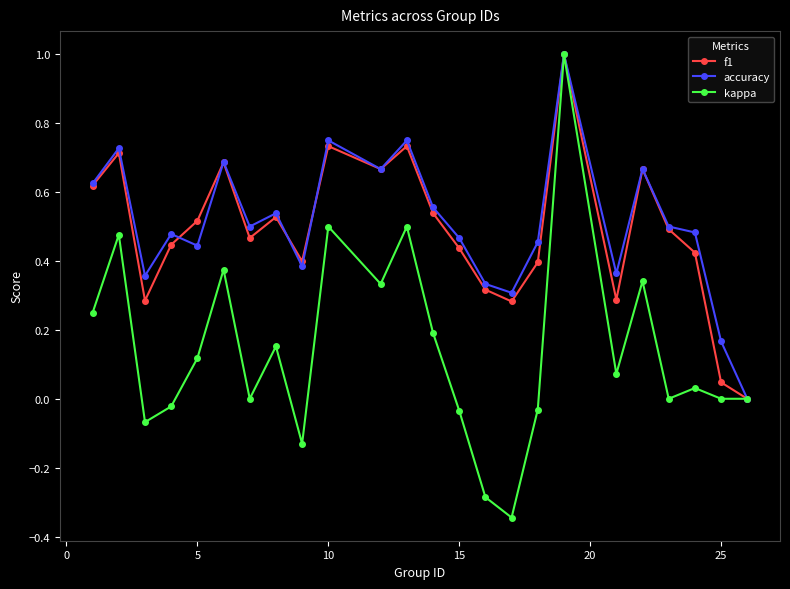

What is the maximum value for f1?

1.0